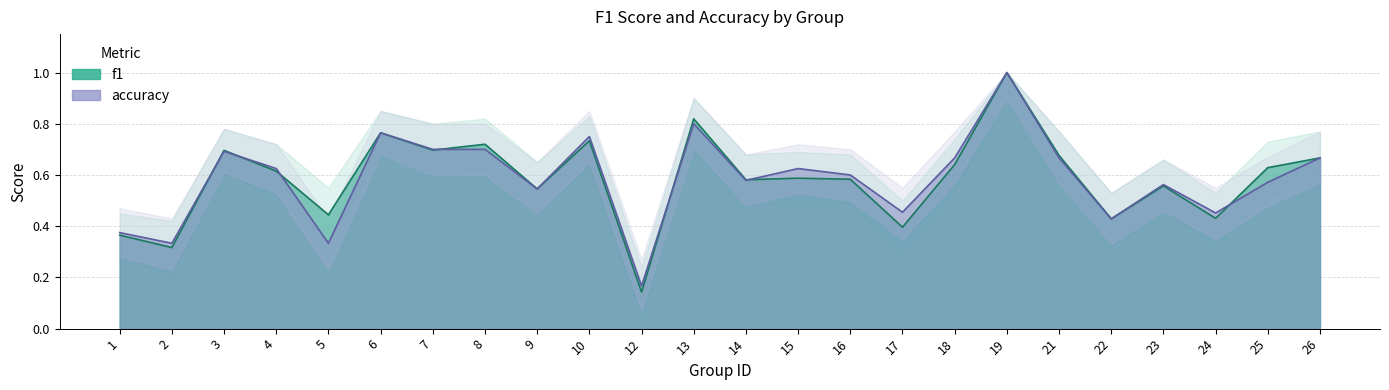

How many interior local valleys does the accuracy series have?

8